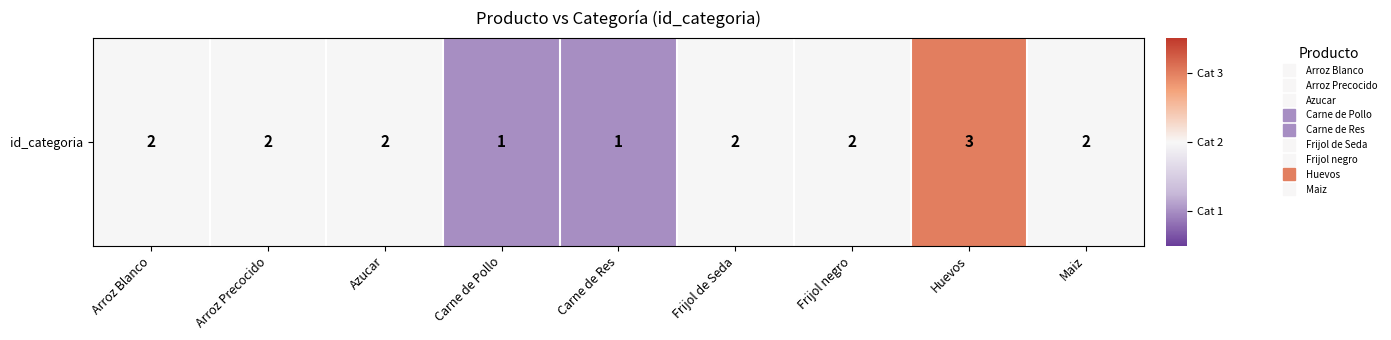

Reading left to right, list all the values displayed in this chart.

Arroz Blanco=2	Arroz Precocido=2	Azucar=2	Carne de Pollo=1	Carne de Res=1	Frijol de Seda=2	Frijol negro=2	Huevos=3	Maiz=2